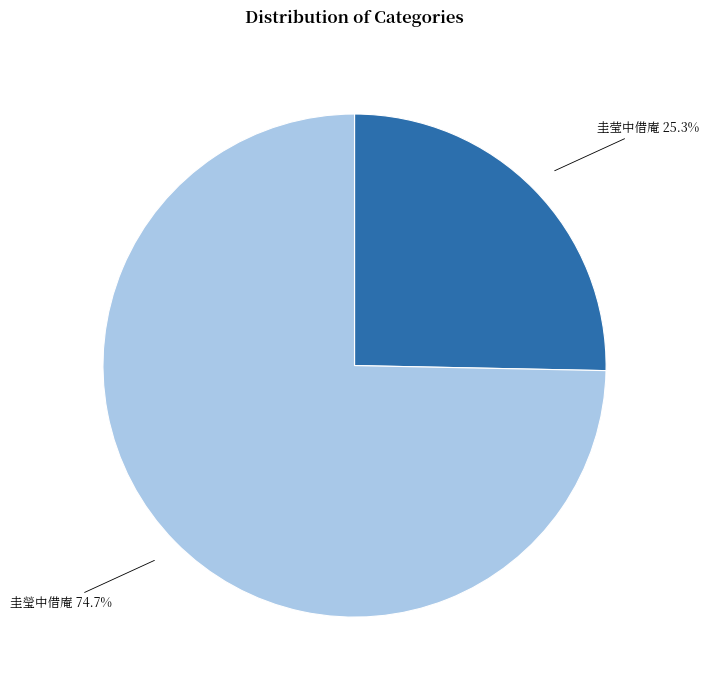

Does any single category account for the majority?

Yes